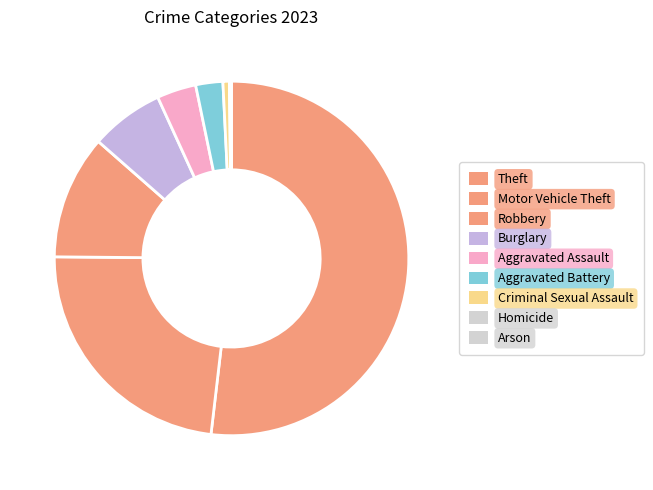

The Motor Vehicle Theft slice represents 33% of the pie. True or false?

False